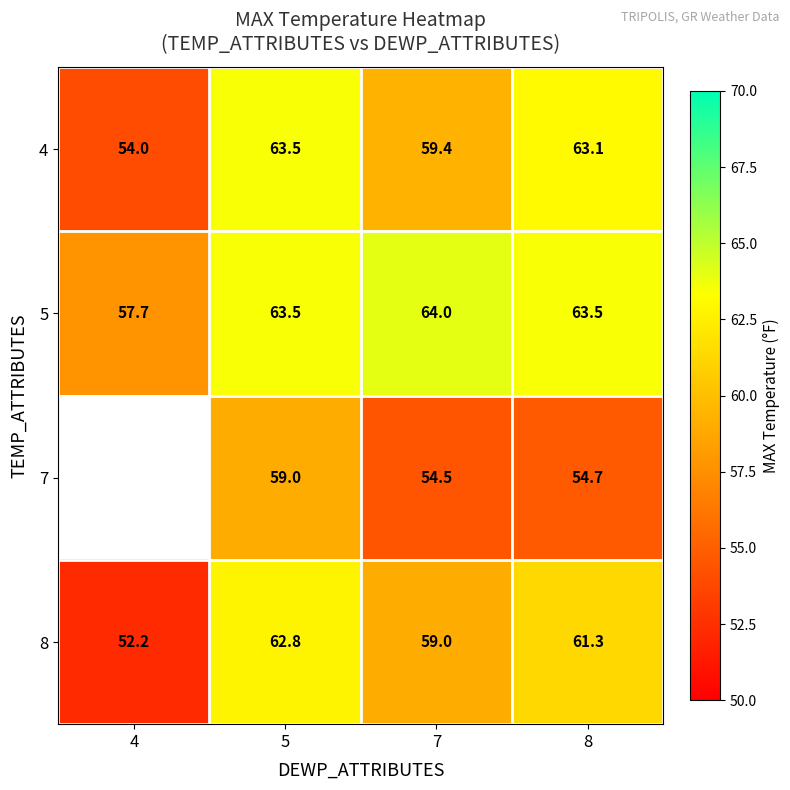

Which has a higher value, 8 or 4?

8